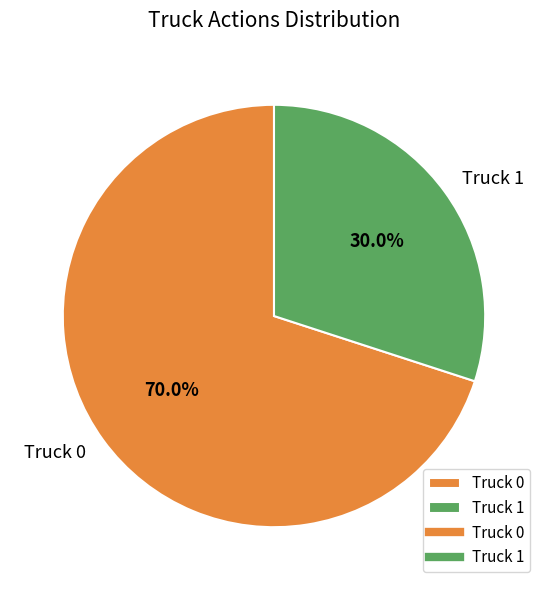

How many slices are in this pie chart?

2